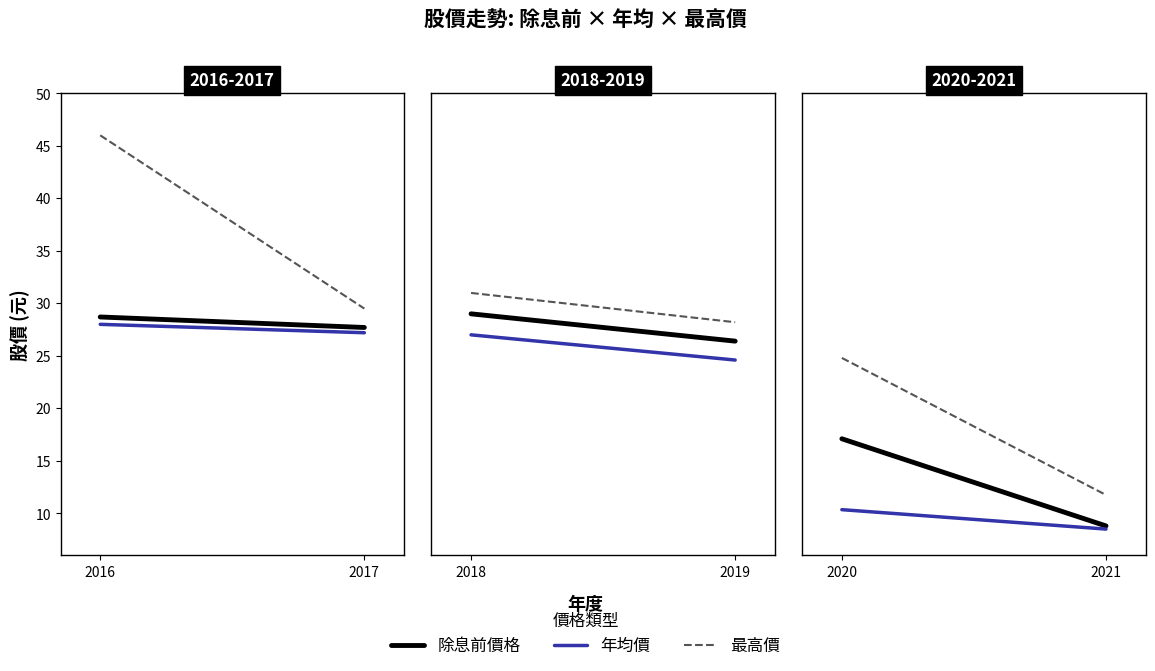

Reading left to right, transcribe all the data shown in this chart.

除息前價格: 2016=28.7	2017=27.7	2018=29.0	2019=26.4	2020=17.1	2021=8.8
年均價: 2016=28.0	2017=27.2	2018=27.0	2019=24.6	2020=10.3	2021=8.5
最高價: 2016=46.0	2017=29.5	2018=31.0	2019=28.2	2020=24.8	2021=11.8